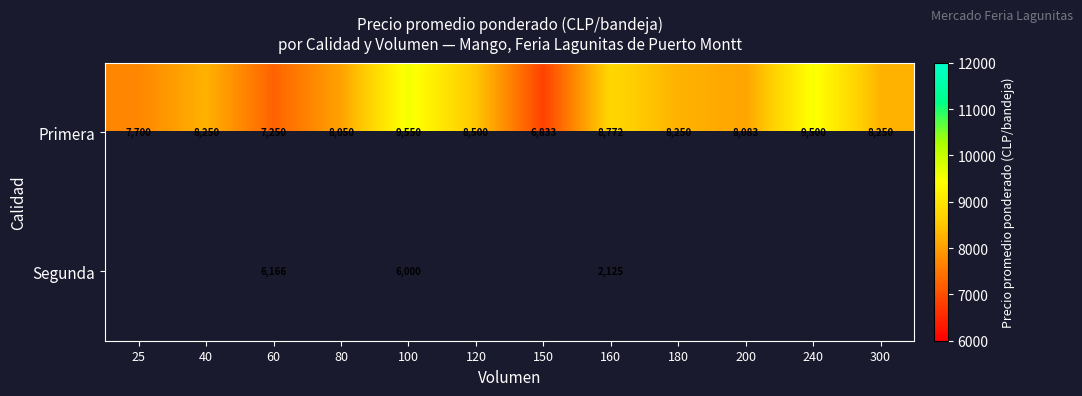

What is the sum of the Primera values at 240 and 80?

17550